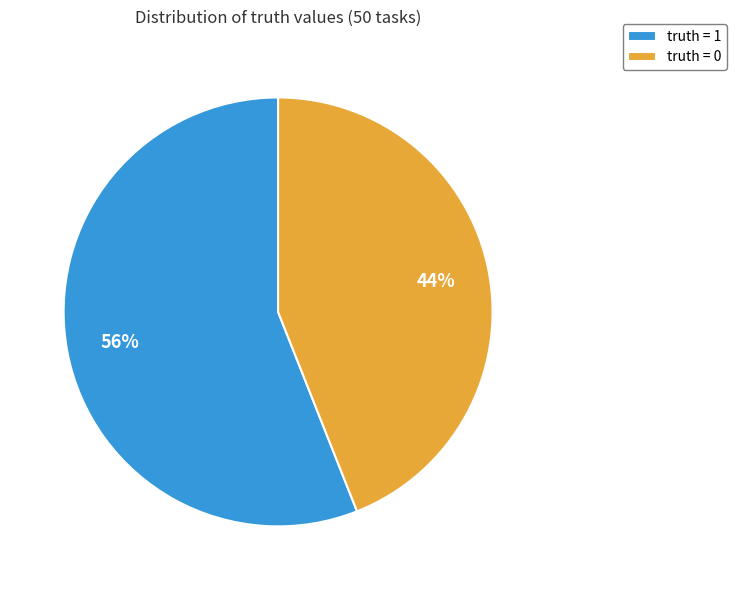

Is the sum of truth = 1 and truth = 0 greater than half?

Yes